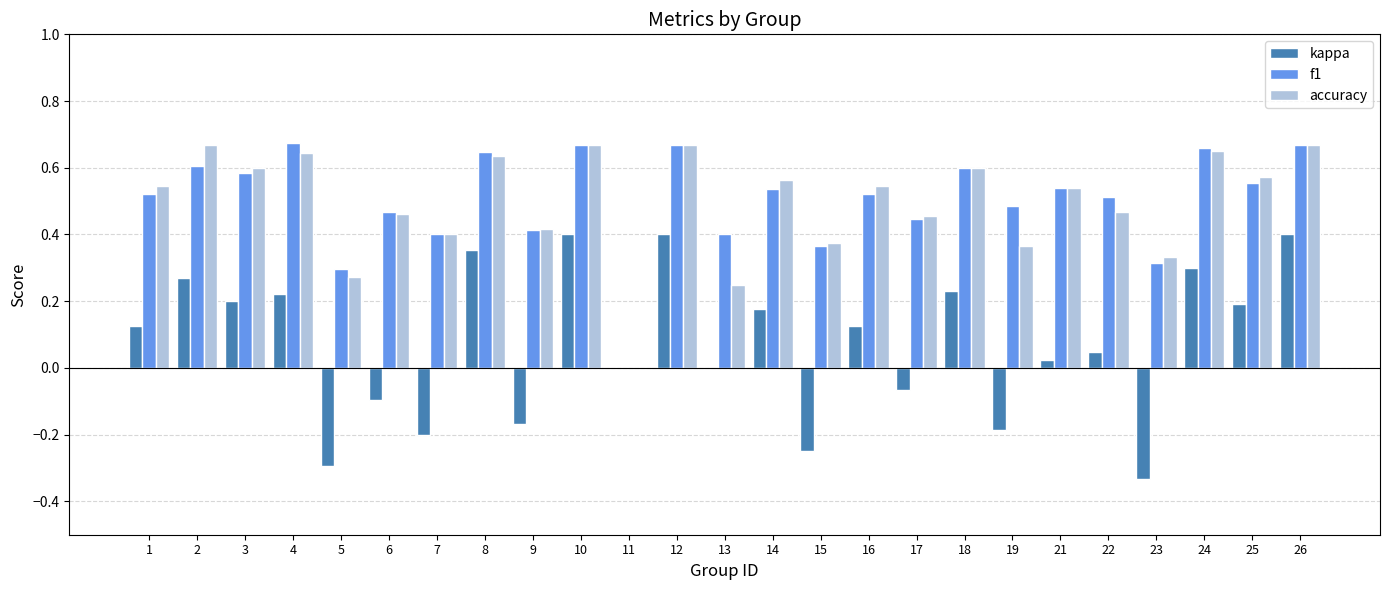

What is the sum of all kappa values?

1.9